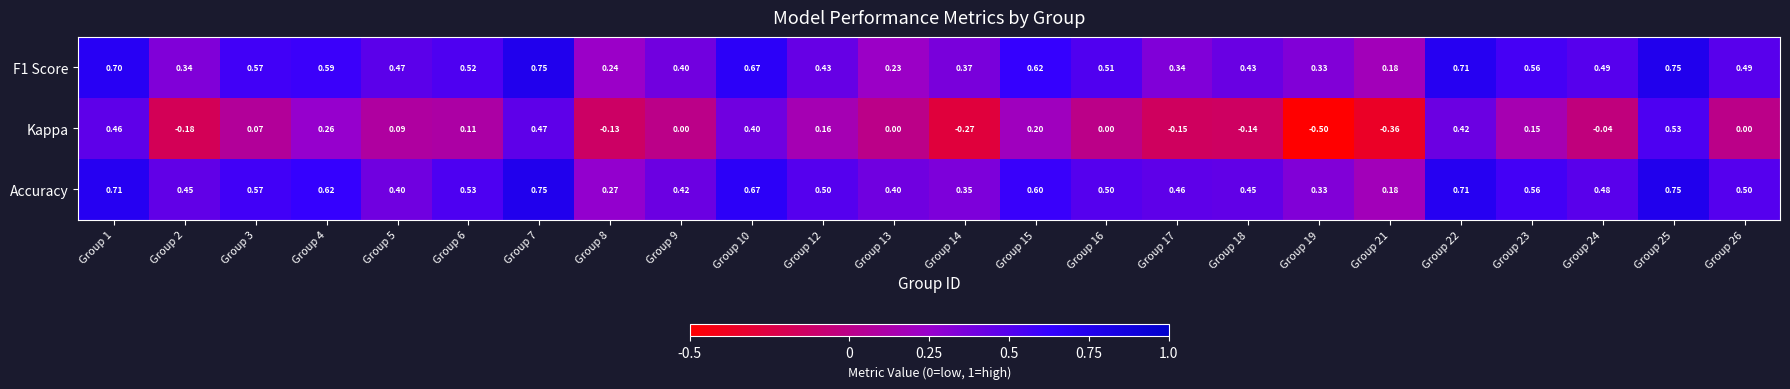

Between Group 17 and Group 23, which series saw the biggest shift?

Kappa